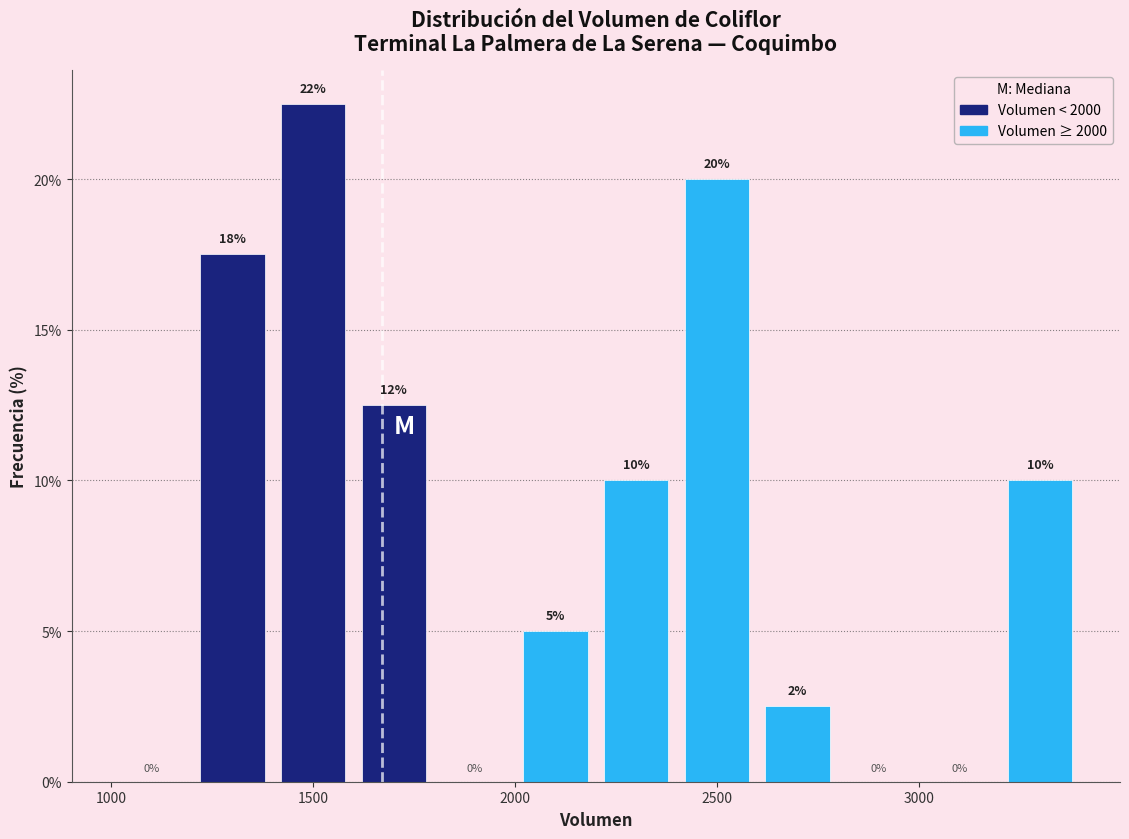

Over which range of the x-axis is the bar tallest?

1400 to 1600